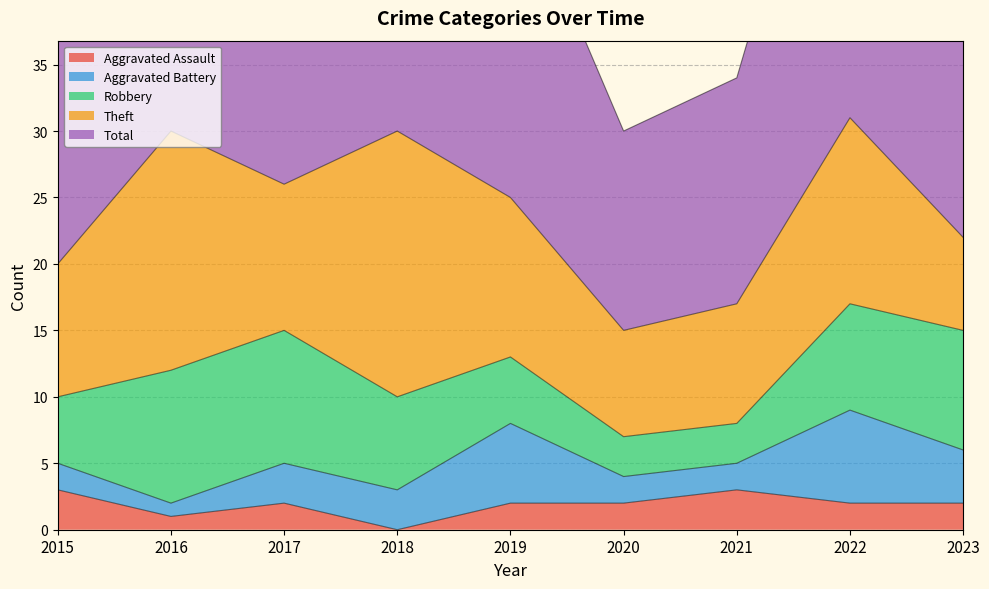

What is the value of the Theft point at the 6th from the left?

8